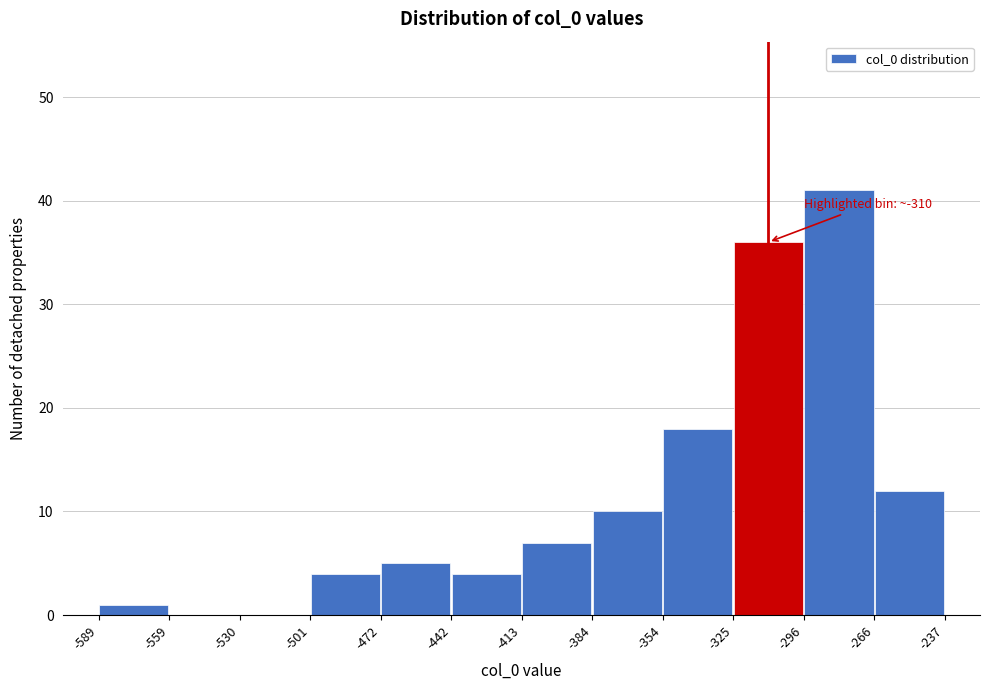

Which range on the x-axis has the tallest bar?

-296 to -266